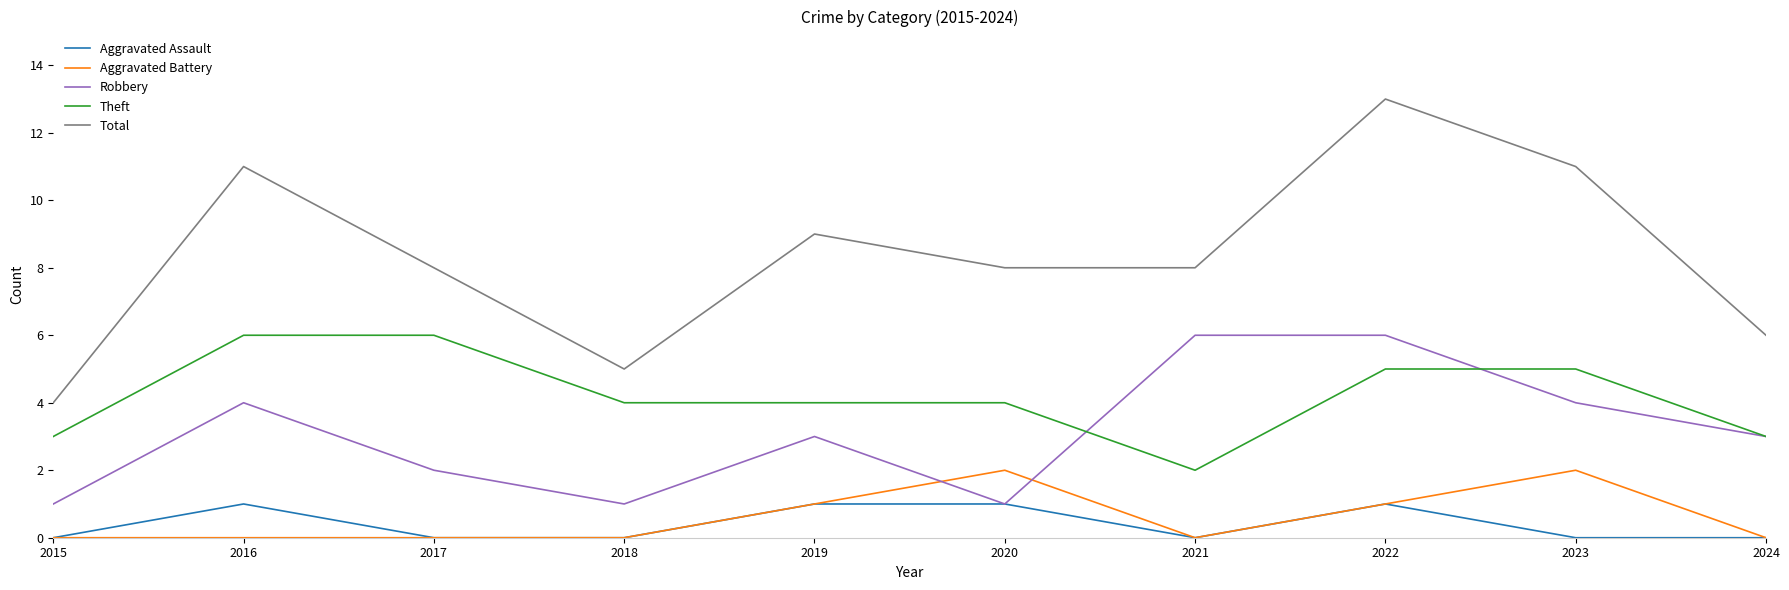

Which series has the largest total across all categories?

Total